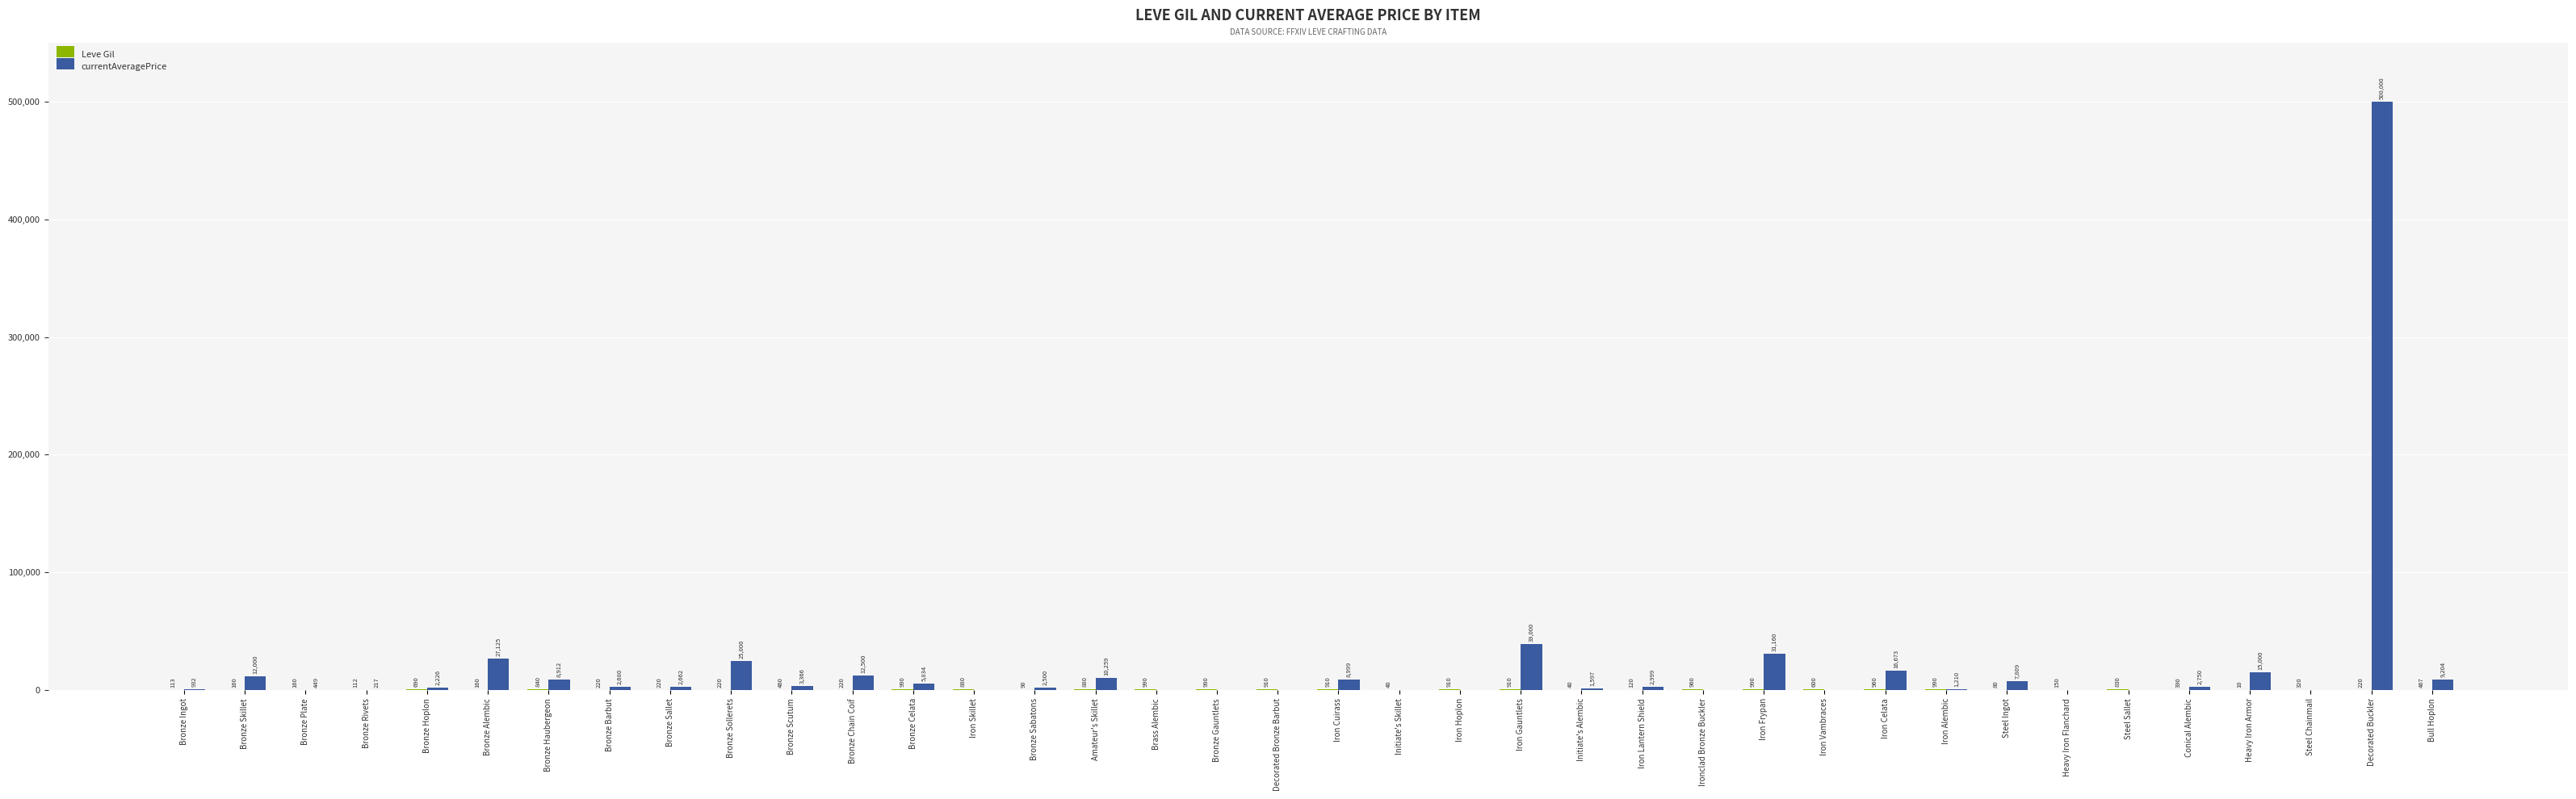

At which category is the sum across all series the highest?

Decorated Buckler